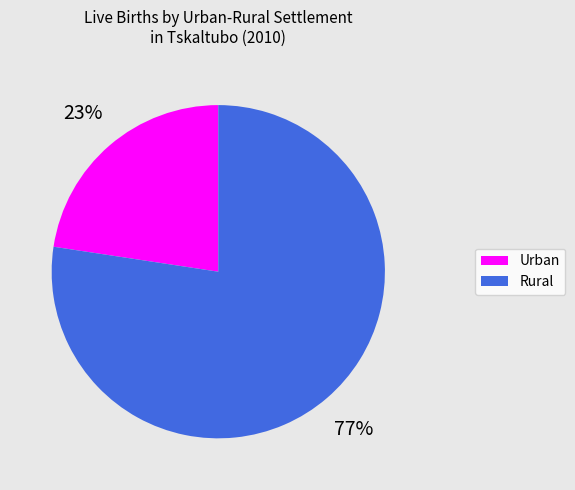

To the nearest percent, what percentage of the pie is Urban?

23%